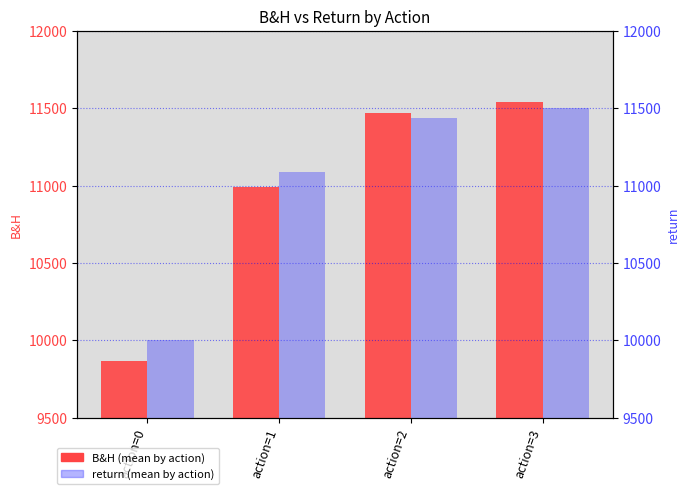

Between action=2 and action=1, which is larger?

action=2